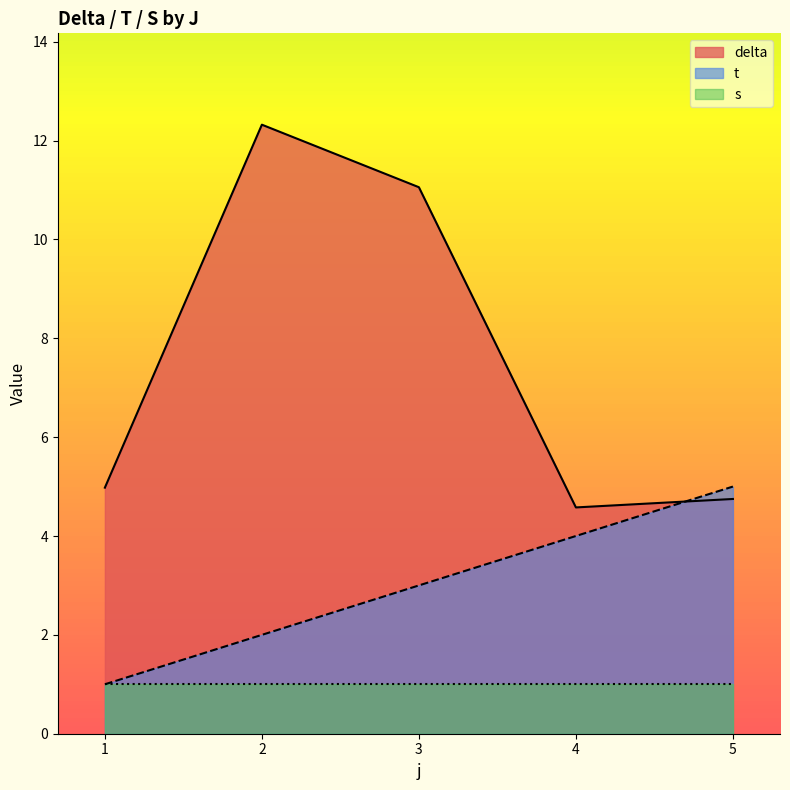

What is the total value across all series at 2?

15.3